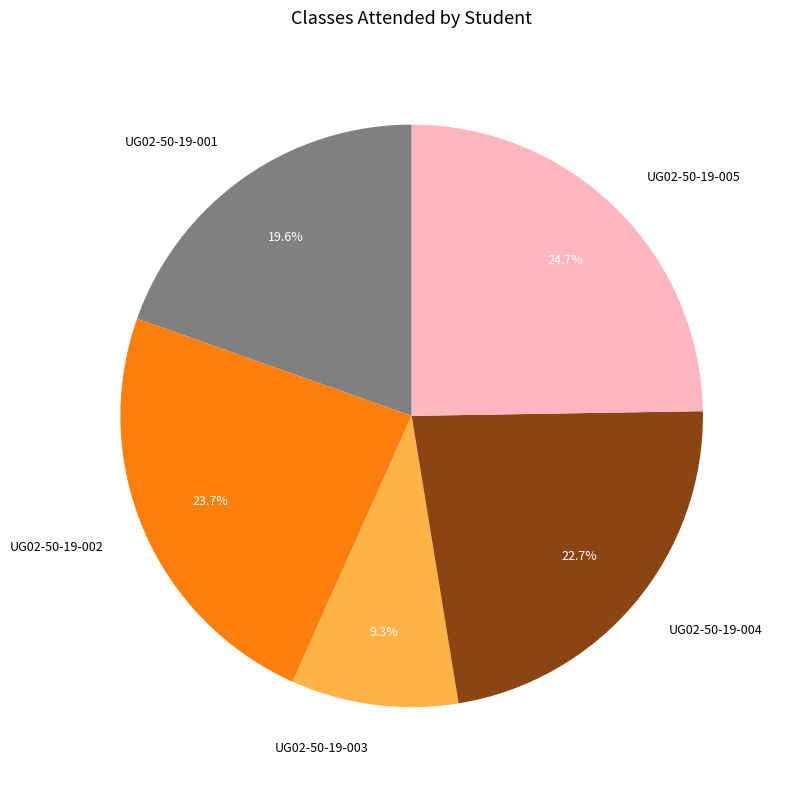

To the nearest percent, what percentage of the pie is UG02-50-19-003?

9%